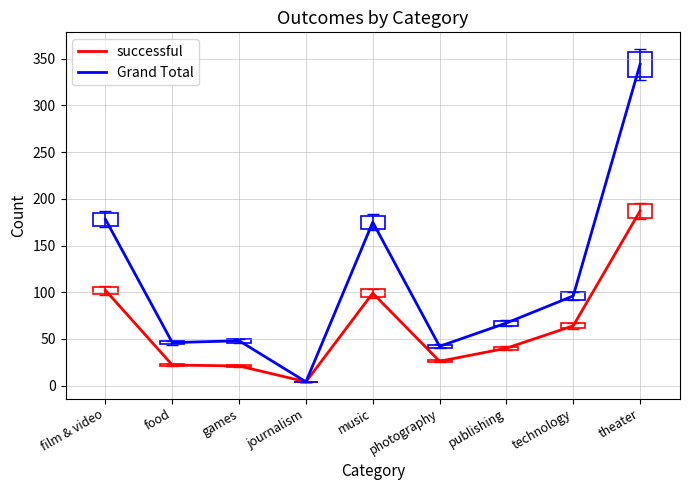

What is the approximate value of successful at publishing, to the nearest 5?

40